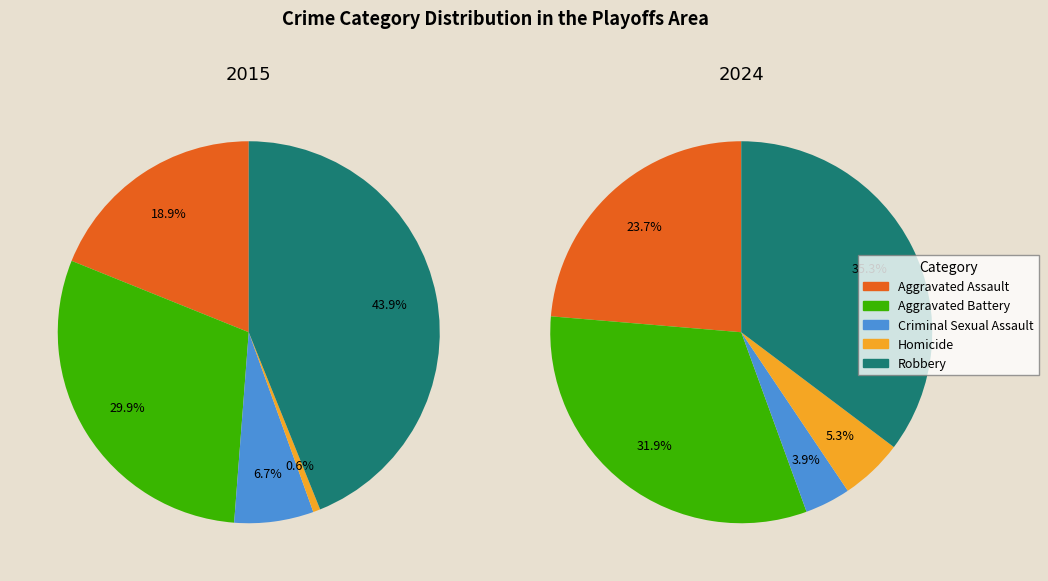

To the nearest percent, what is the difference between the Robbery and Aggravated Assault slice percentages?

12%